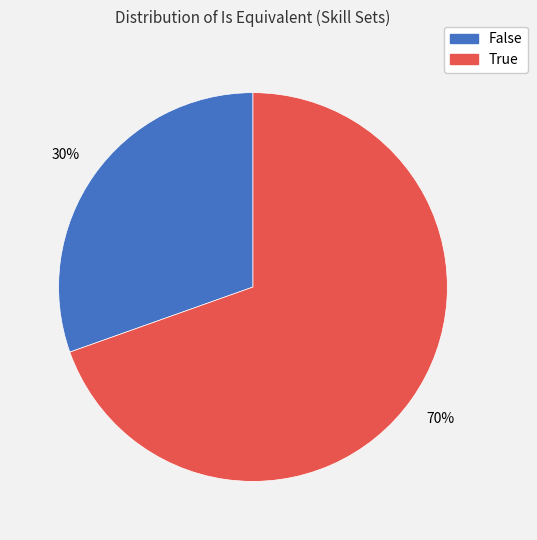

The False slice represents 30% of the pie. True or false?

True